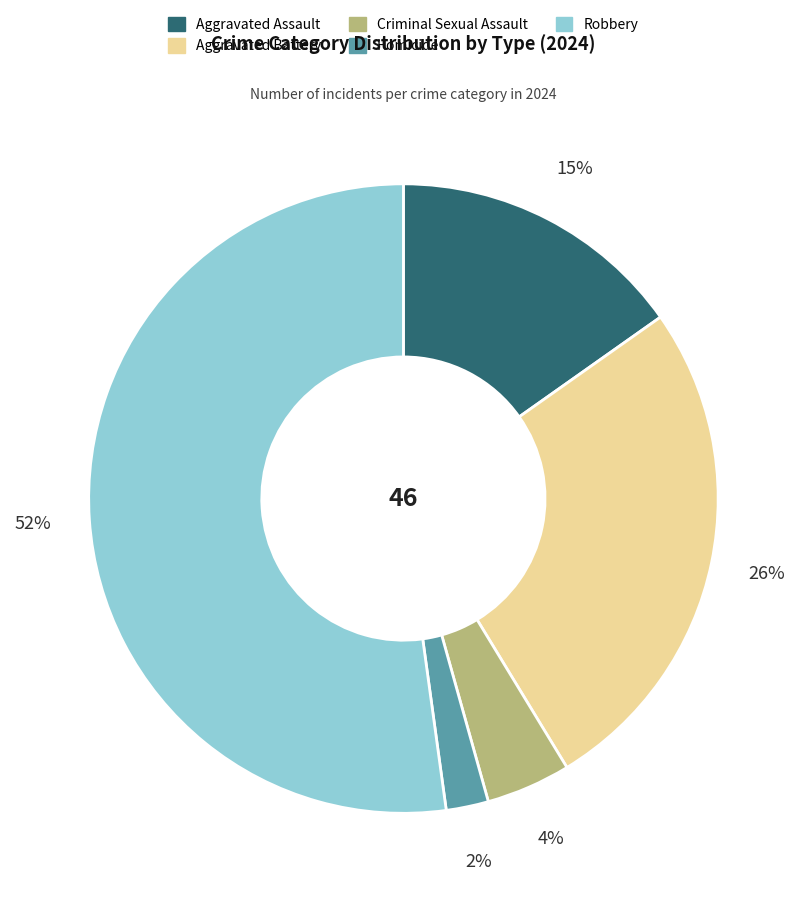

The Aggravated Battery slice represents 26% of the pie. True or false?

True